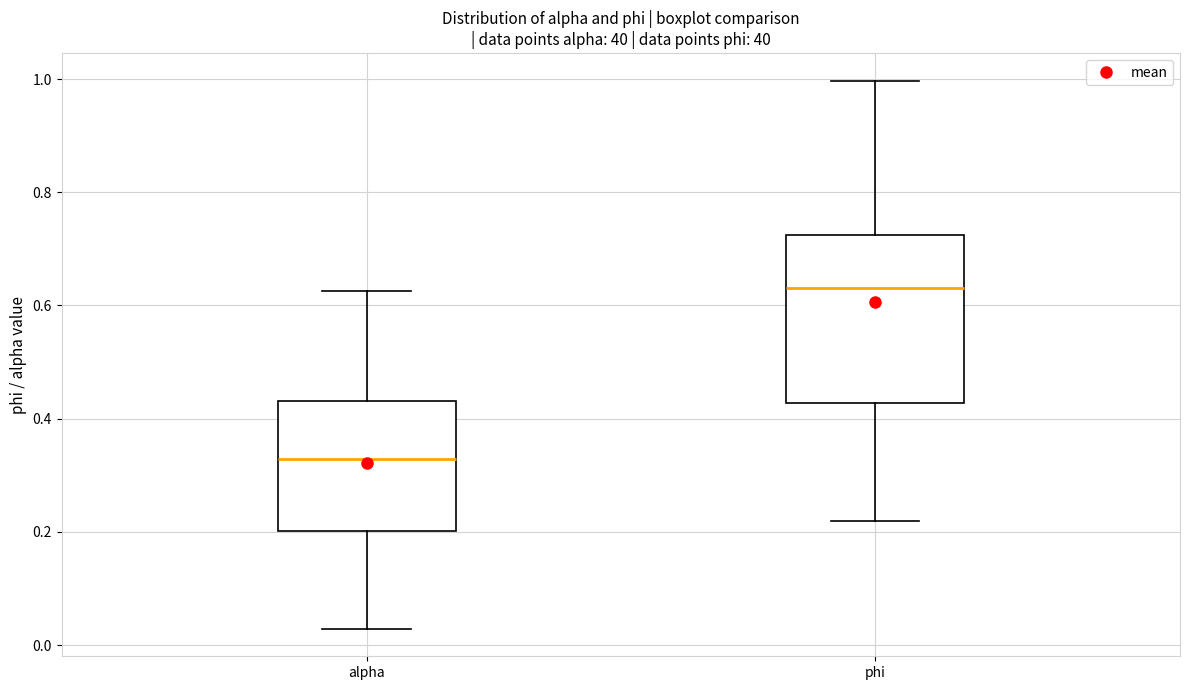

Reading left to right, read every box against the y-axis: the position of its median line, the range the box covers, and the ends of its whiskers. The values are not printed on the chart, so give them approximately, as read against the axis.

alpha: median 0.32, box 0.20 to 0.44, whiskers 0.02 to 0.62
phi: median 0.64, box 0.42 to 0.72, whiskers 0.22 to 1.00